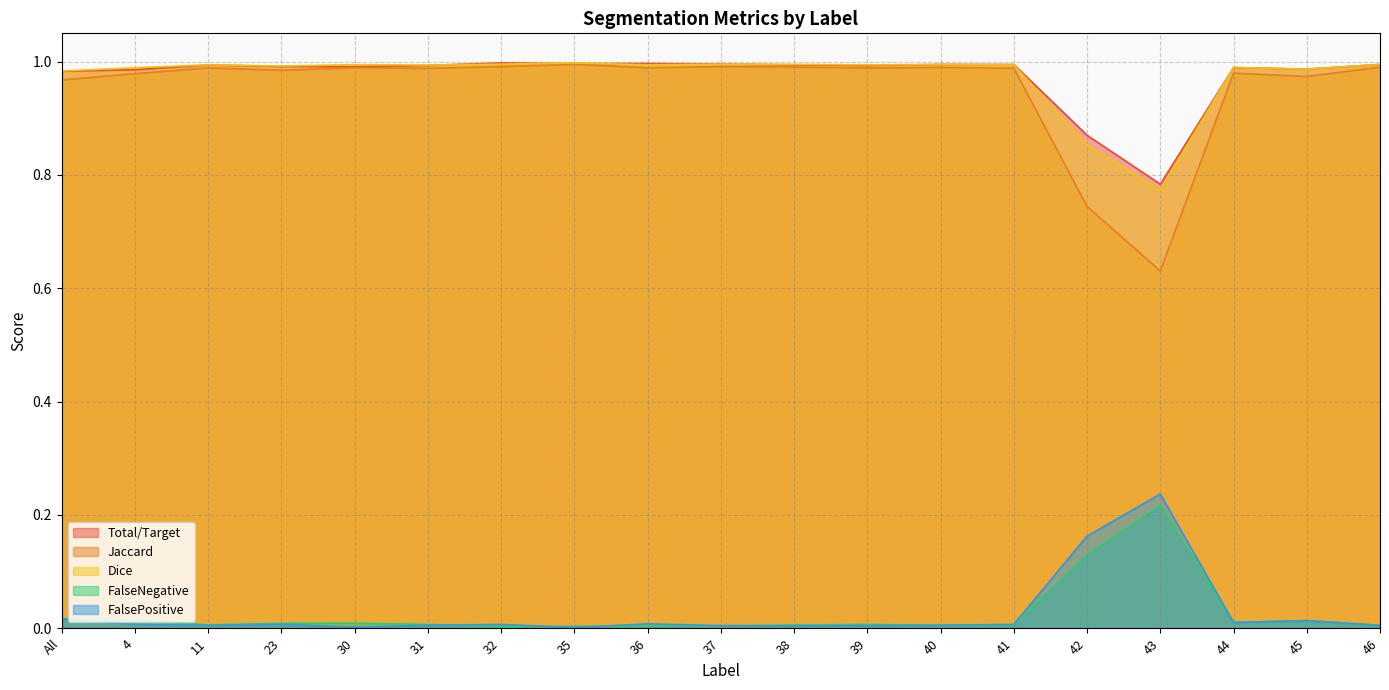

The FalseNegative series shows 0.0 at 30. True or false?

True